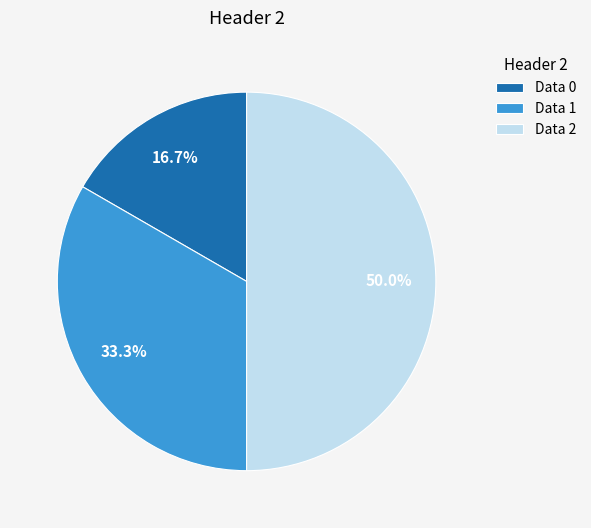

Rank the categories by value from lowest to highest.

Data 0, Data 1, Data 2